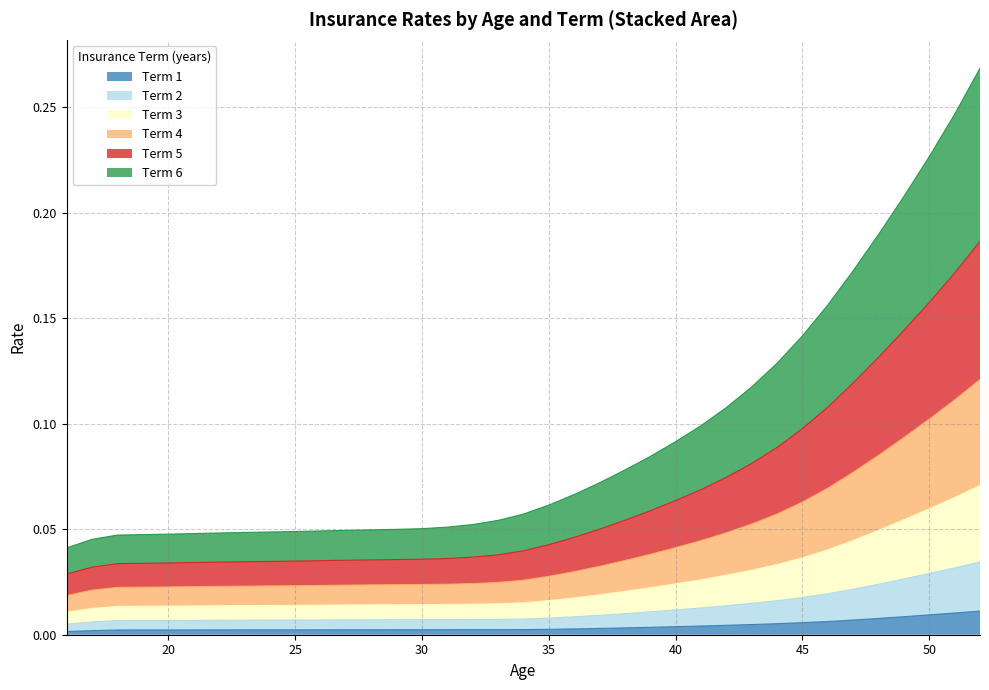

True or false: Term 6 has more than 2 points higher than both neighbors.

False